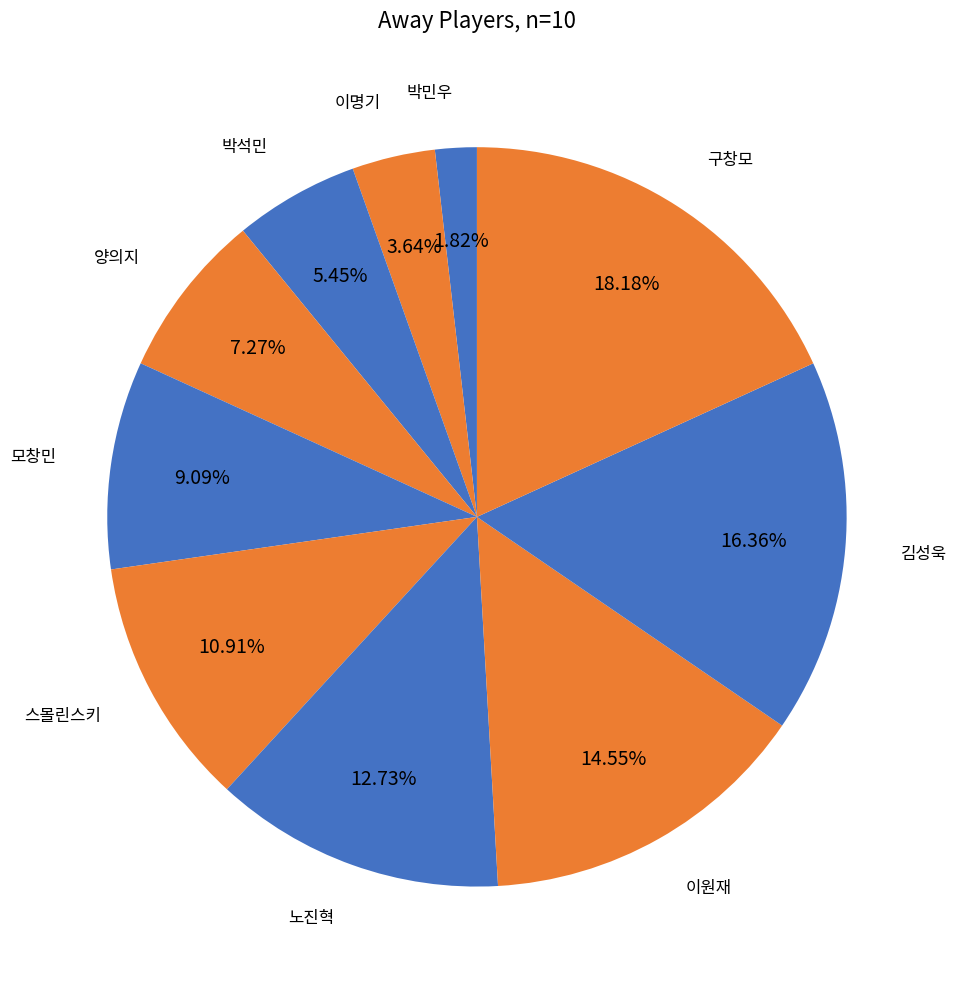

Is there any slice that represents more than half of the pie?

No